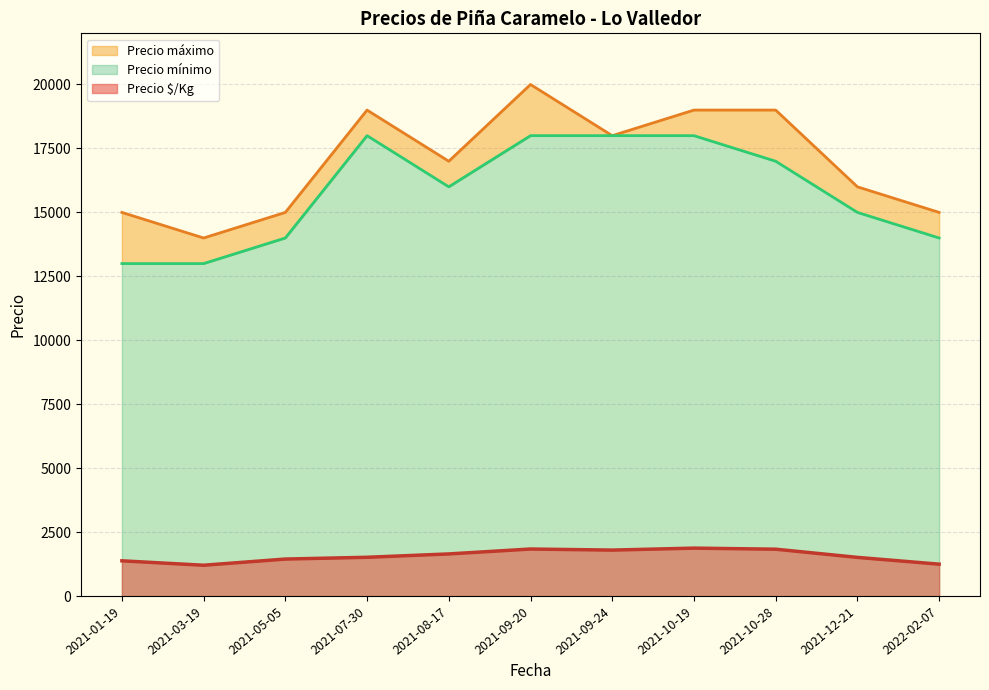

The value of Precio $/Kg at 2021-07-30 is 696. True or false?

False